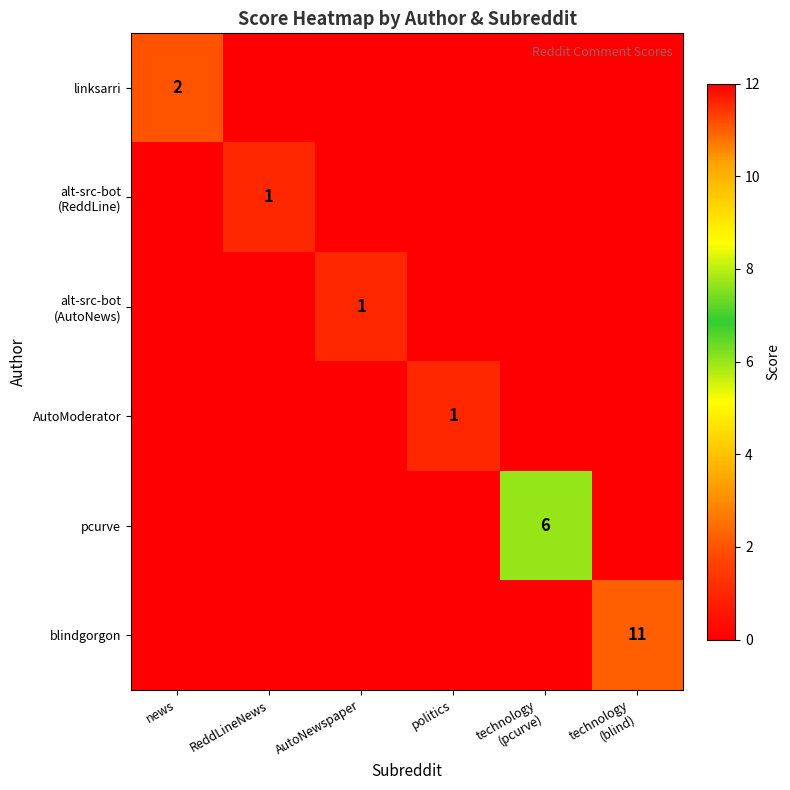

The value of AutoModerator at politics is 1. True or false?

True